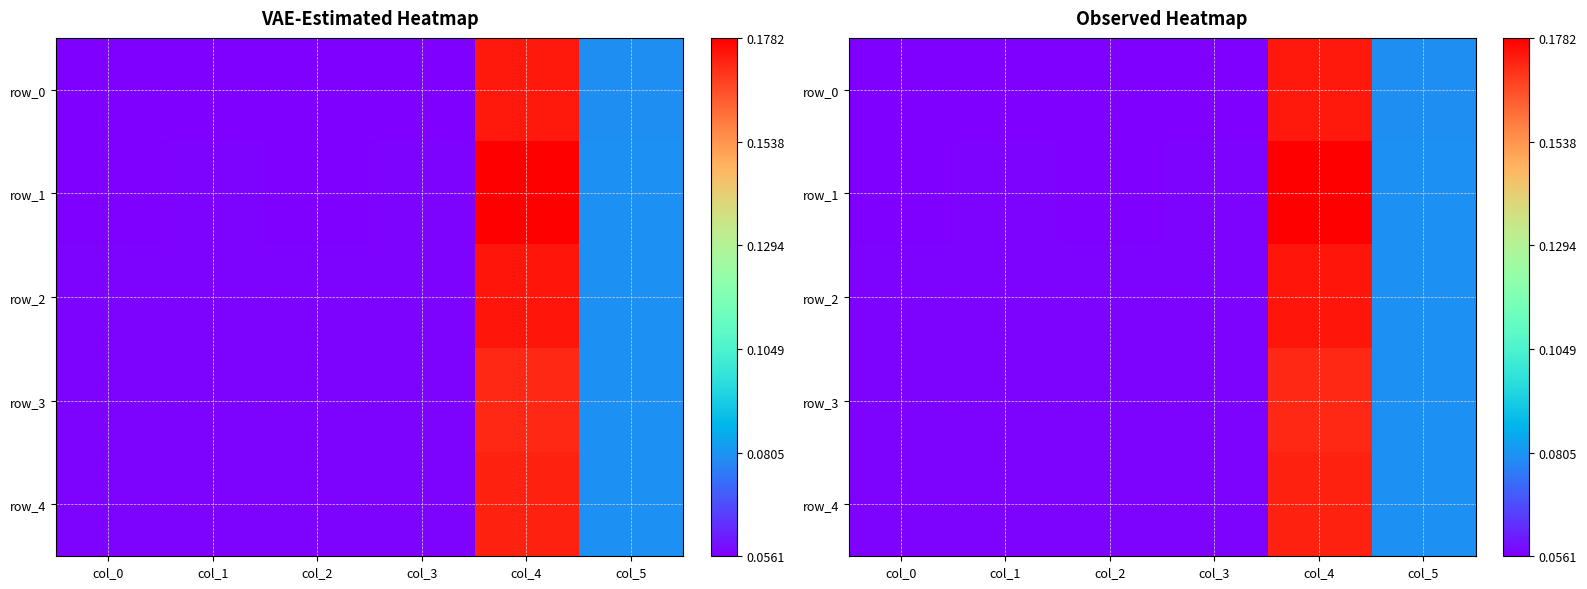

Which has a higher value, col_4 or col_2?

col_4